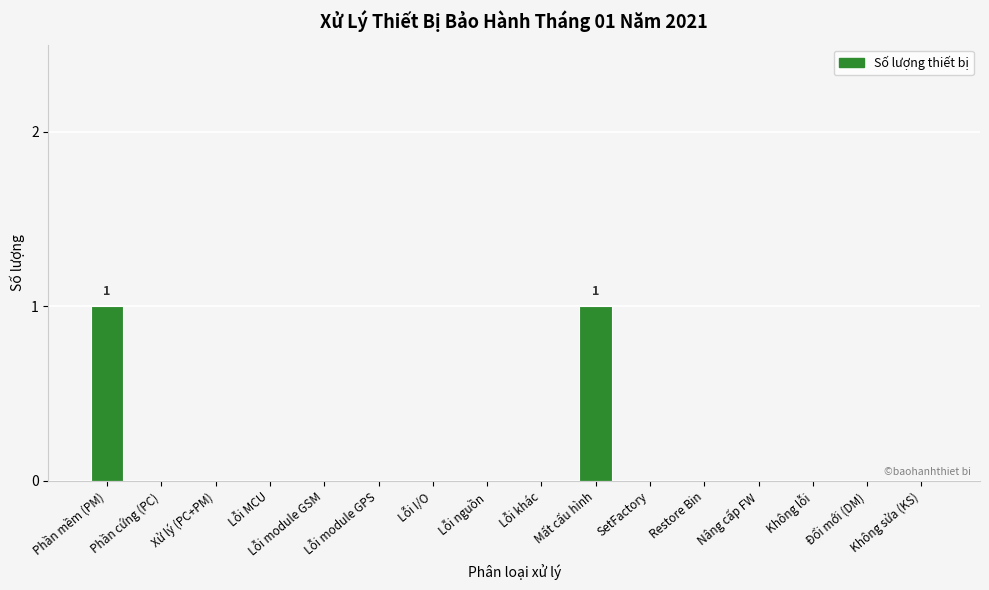

Count the values in the range 0 to 1.

16